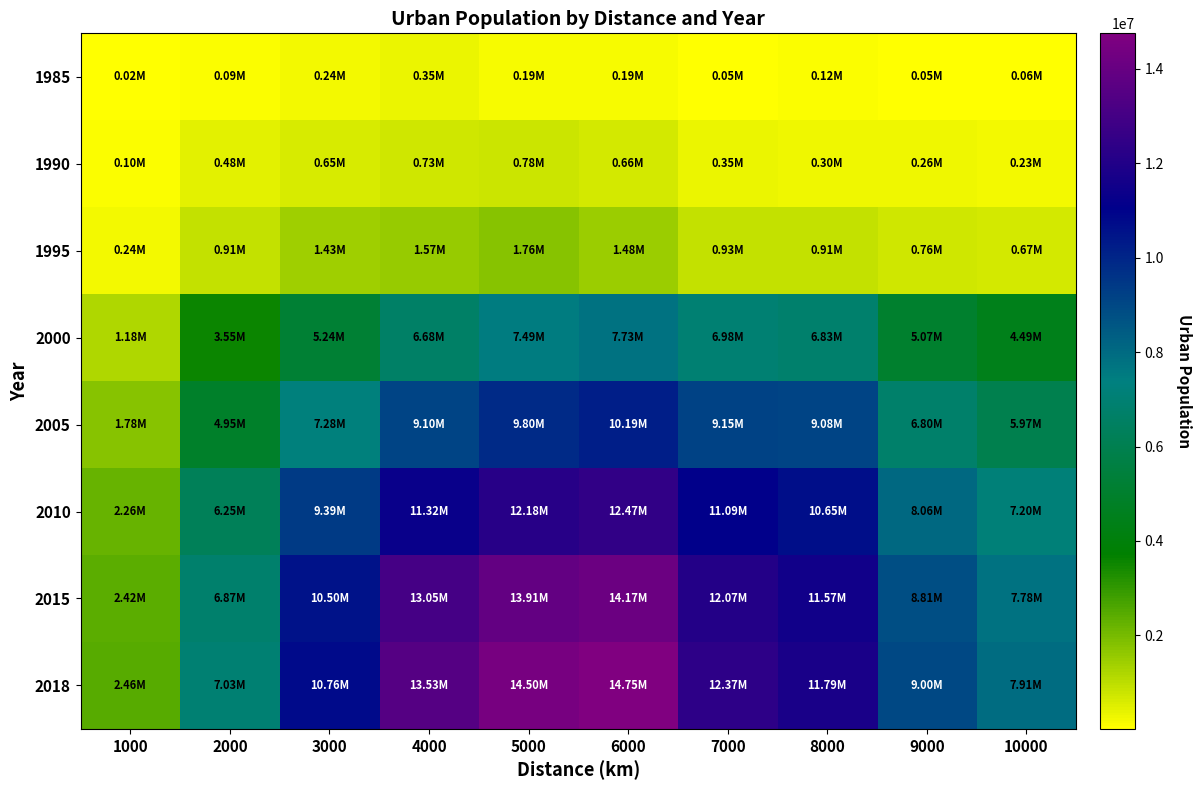

At which category is the sum across all series the highest?

6000